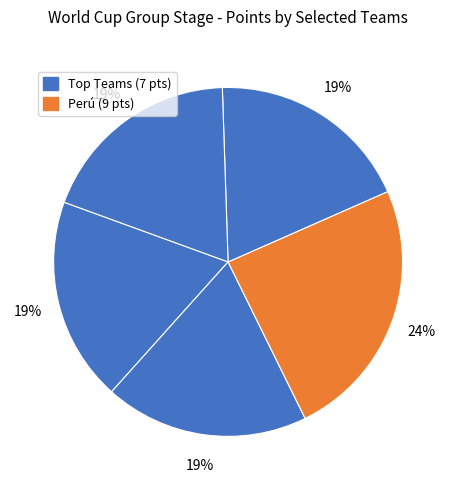

How many slices are in this pie chart?

5